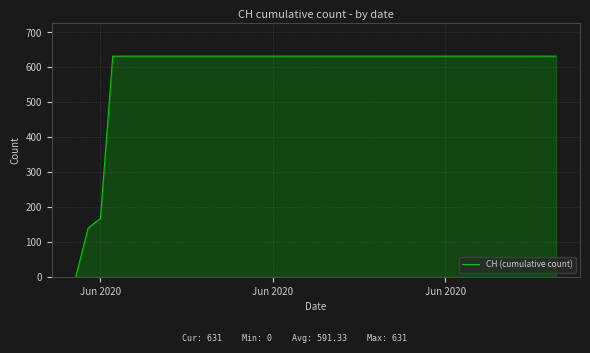

What is the greatest value displayed?

631